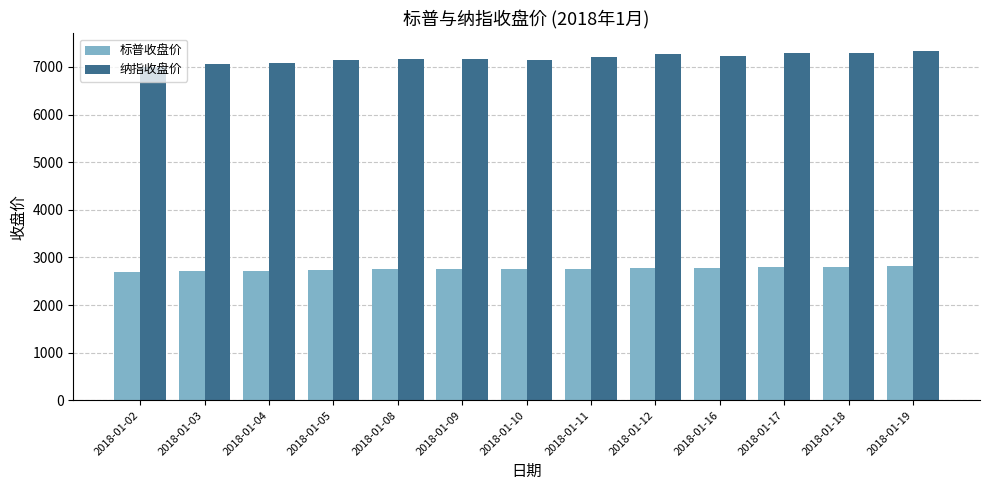

How many bars are there in total?

26